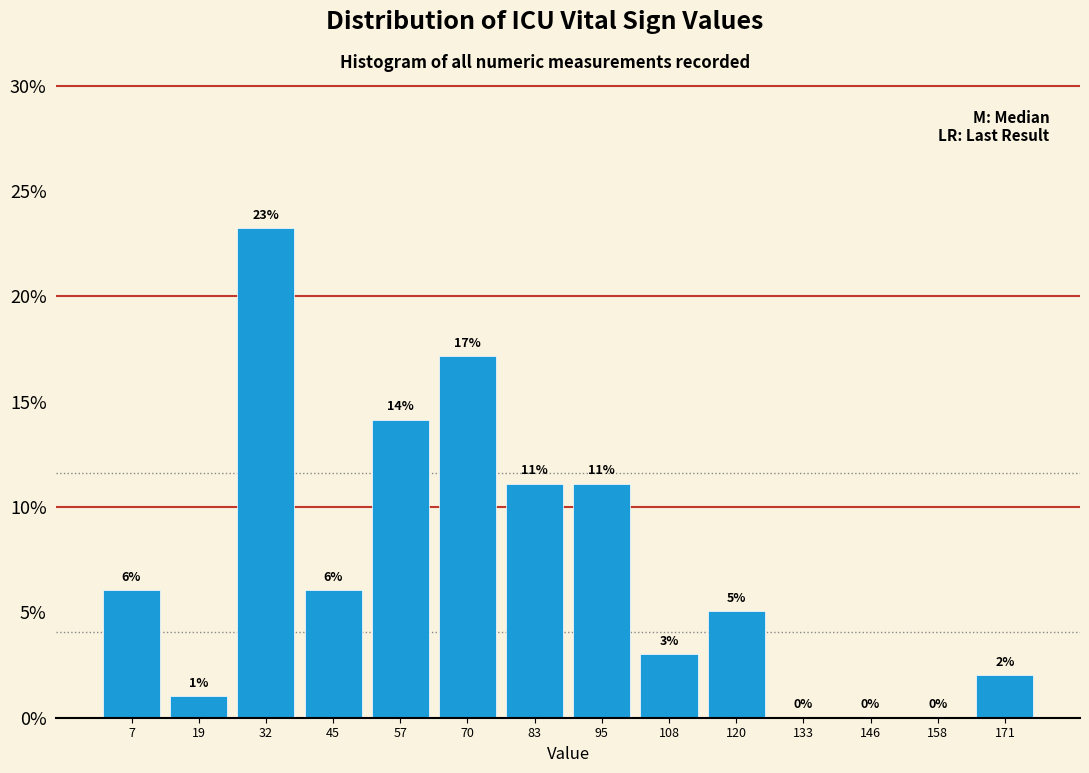

Which range on the x-axis has the tallest bar?

26 to 38